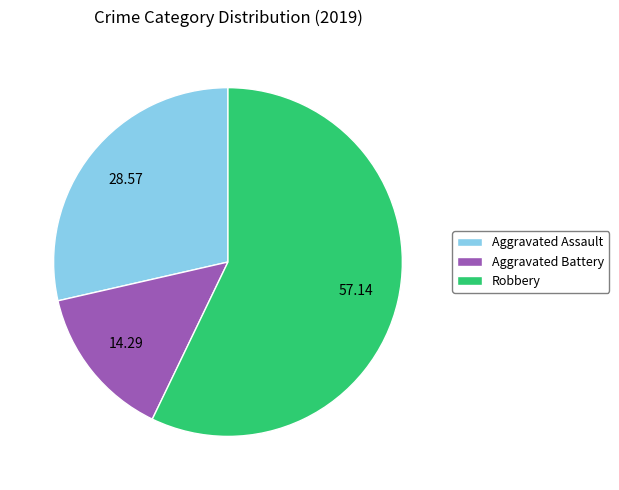

Rank the categories by value from highest to lowest.

Robbery, Aggravated Assault, Aggravated Battery